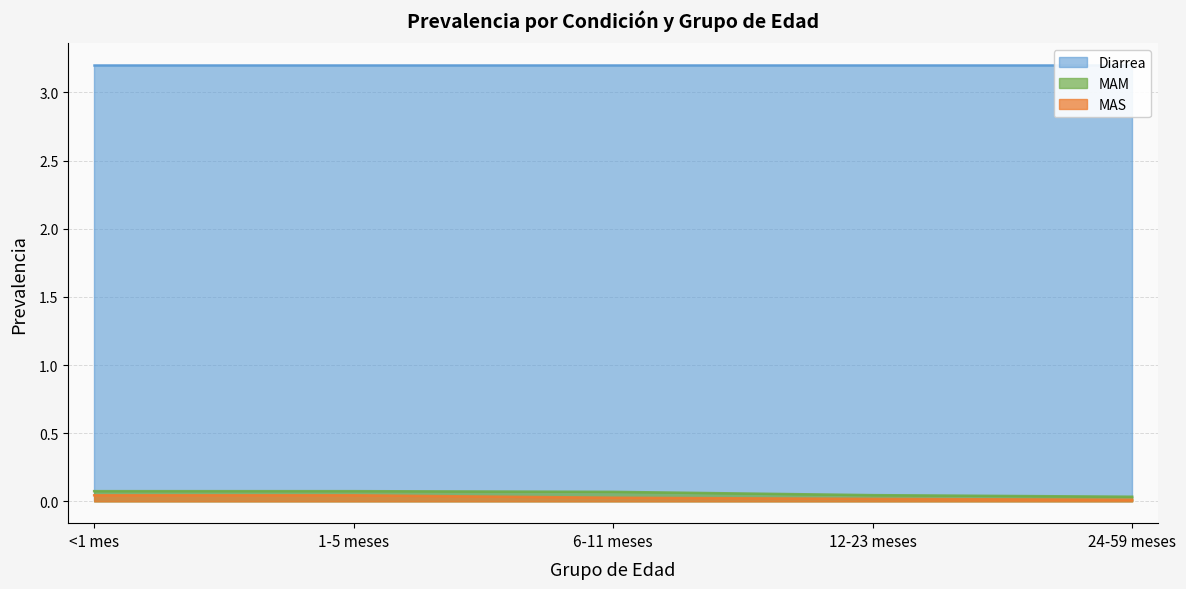

What is the sum of all MAS values?

0.1